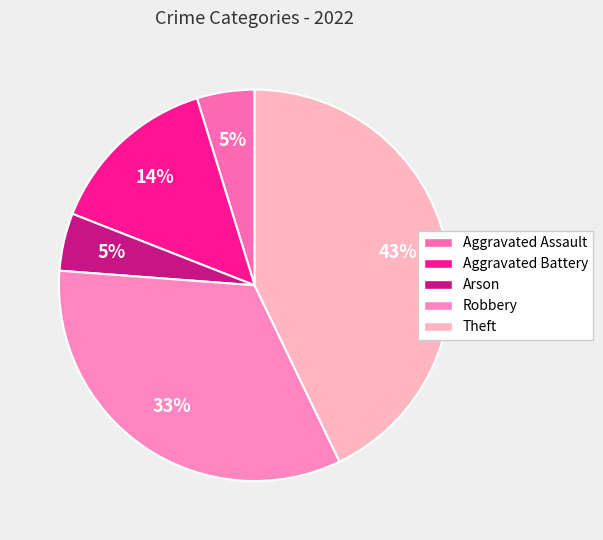

What percentage is the Robbery slice, to the nearest percent?

33%